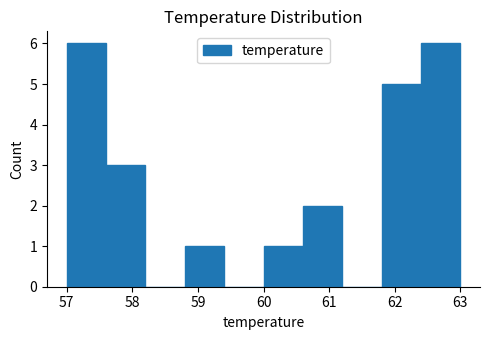

Reading left to right, list every bar in this chart as the range it spans on the x-axis followed by its height. The values are not printed on the chart, so give them approximately, as read against the axis.

57.0 to 57.6: 6
57.6 to 58.2: 3
58.2 to 58.8: 0
58.8 to 59.4: 1
59.4 to 60.0: 0
60.0 to 60.6: 1
60.6 to 61.2: 2
61.2 to 61.8: 0
61.8 to 62.4: 5
62.4 to 63.0: 6